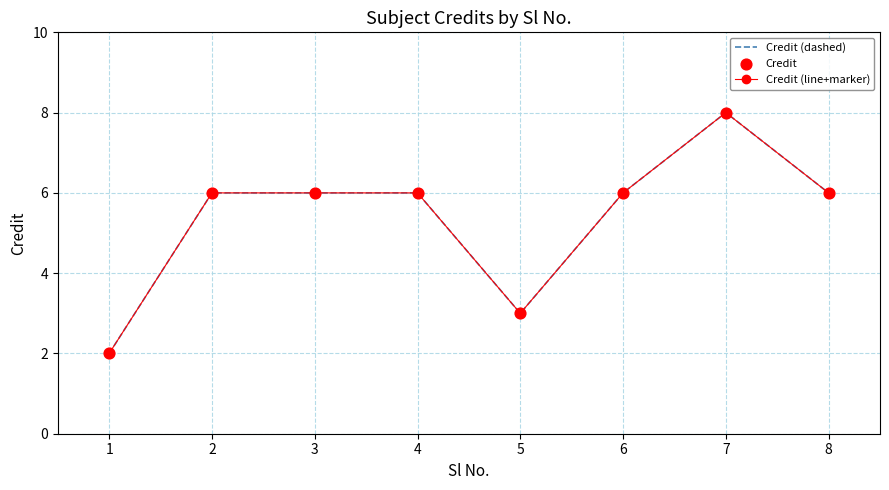

Which series has the largest total across all categories?

Credit (dashed)